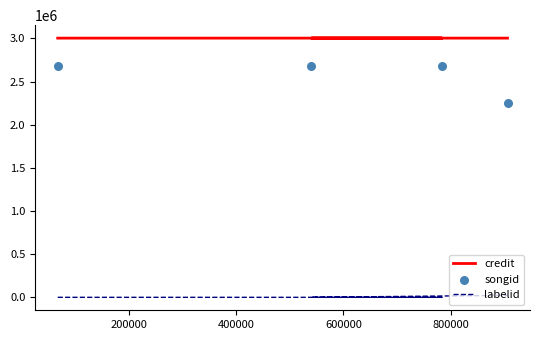

Which series contains the highest Y value?

credit